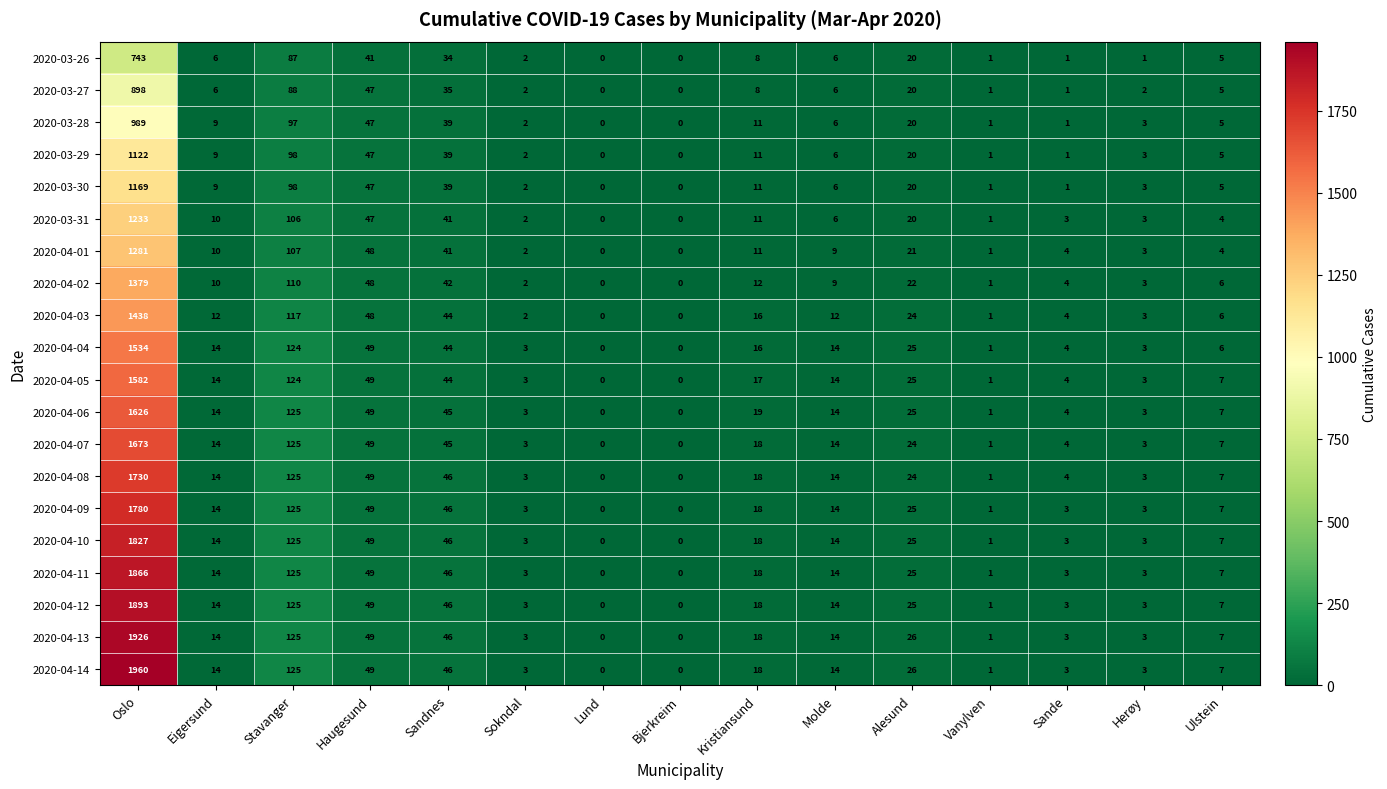

How many distinct data groups are displayed?

20